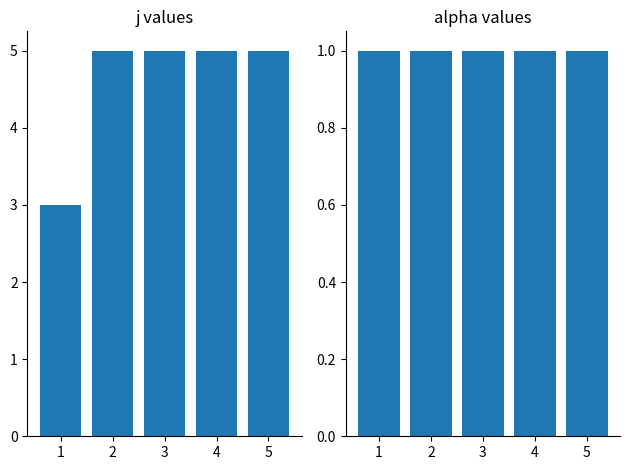

What is the value of the alpha bar at the 1st from the left?

1